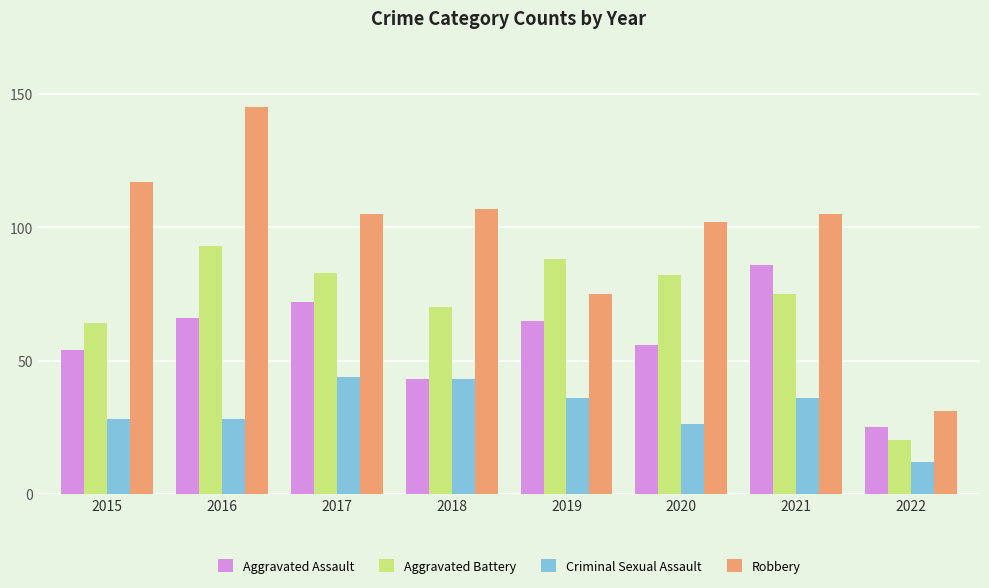

What is the sum of all Criminal Sexual Assault values?

253